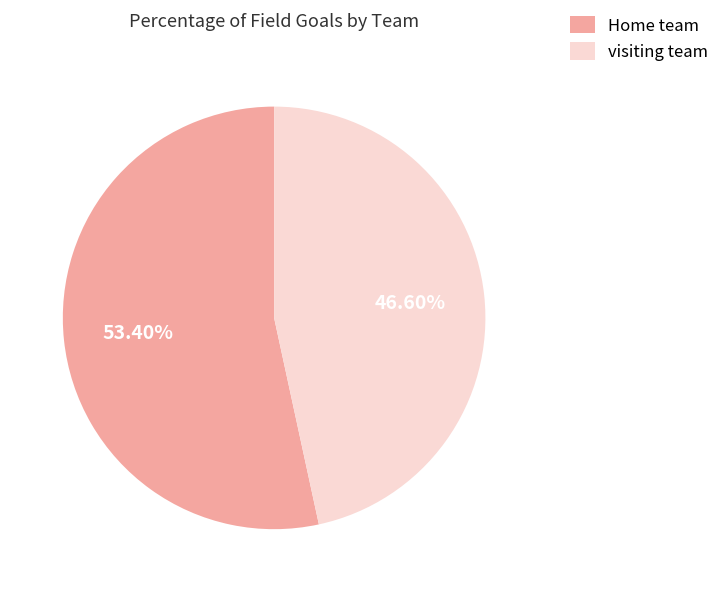

Which has a higher value, visiting team or Home team?

Home team